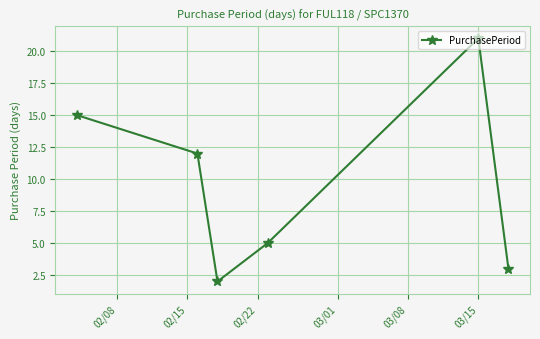

How many interior local peaks (higher than both neighbors) does the data have?

1